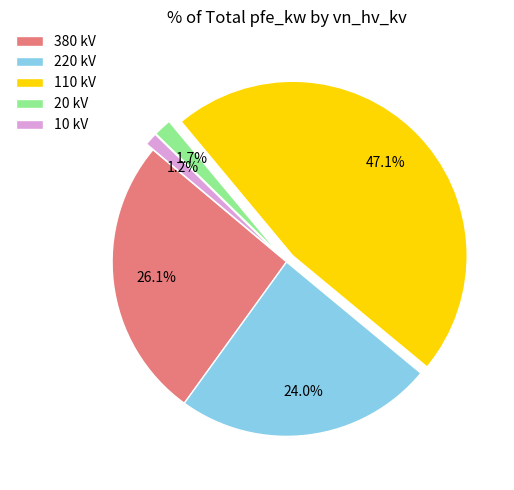

Does any single category account for the majority?

No